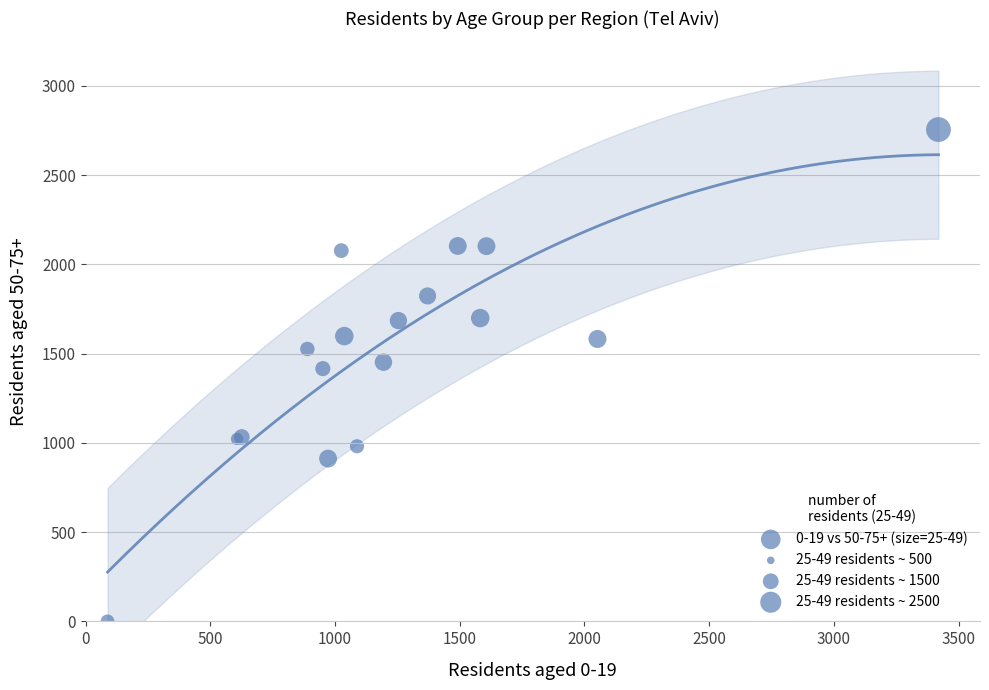

What Y value in the scatter plot is closest to 1377?

1416